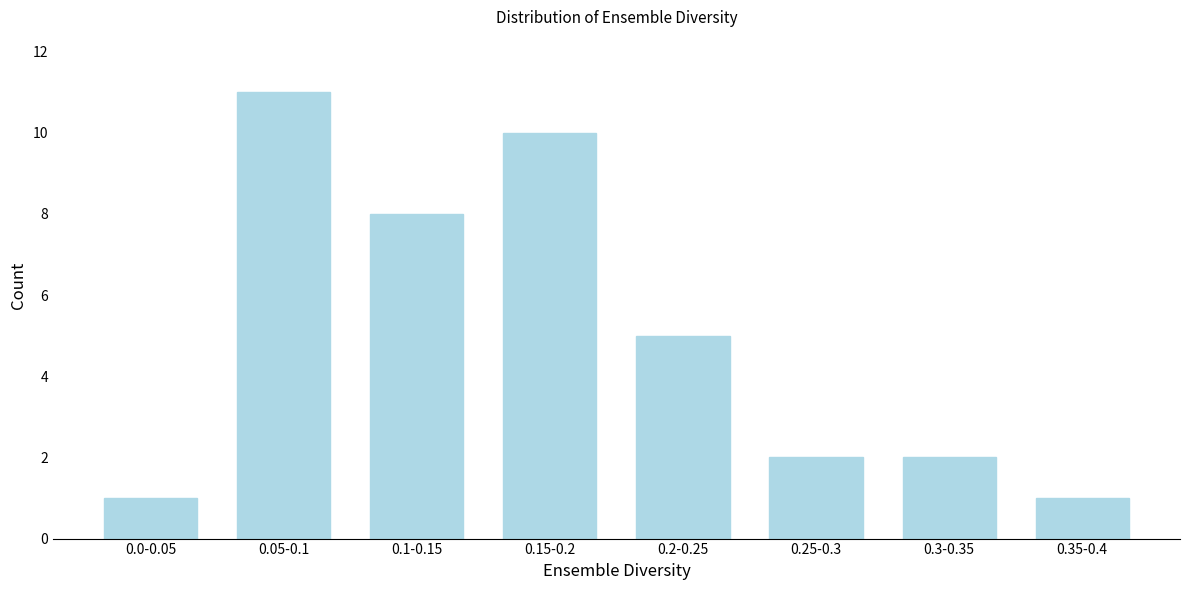

Reading right to left, extract all data points from this chart.

1	2	2	5	10	8	11	1